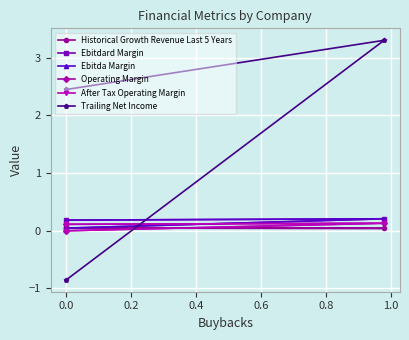

How many data points in Trailing Net Income are less than 2?

1